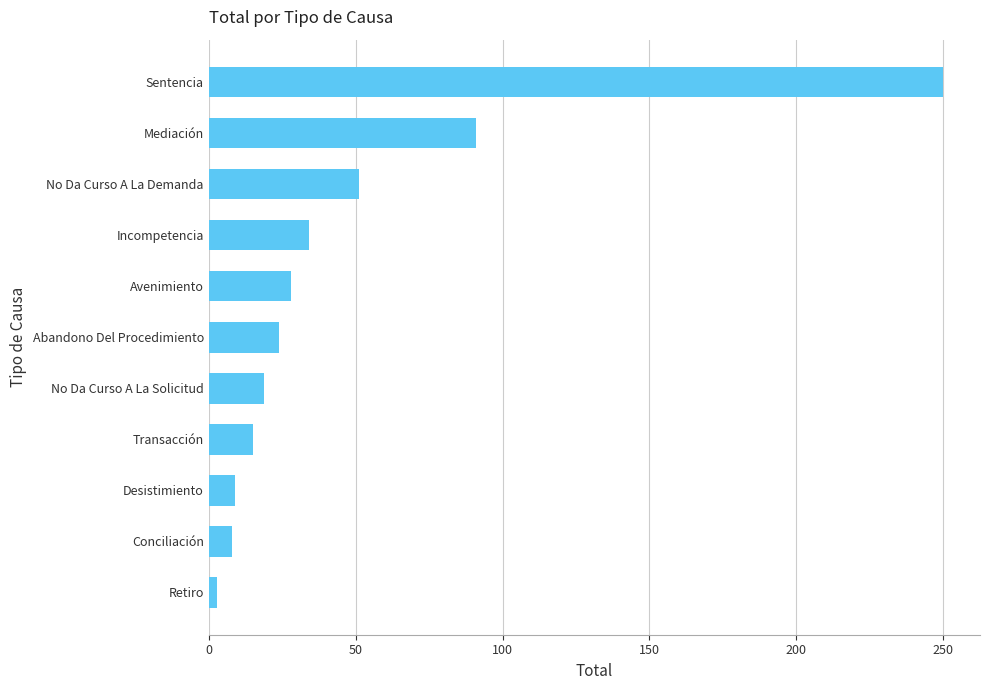

What is the maximum value shown in the chart?

250